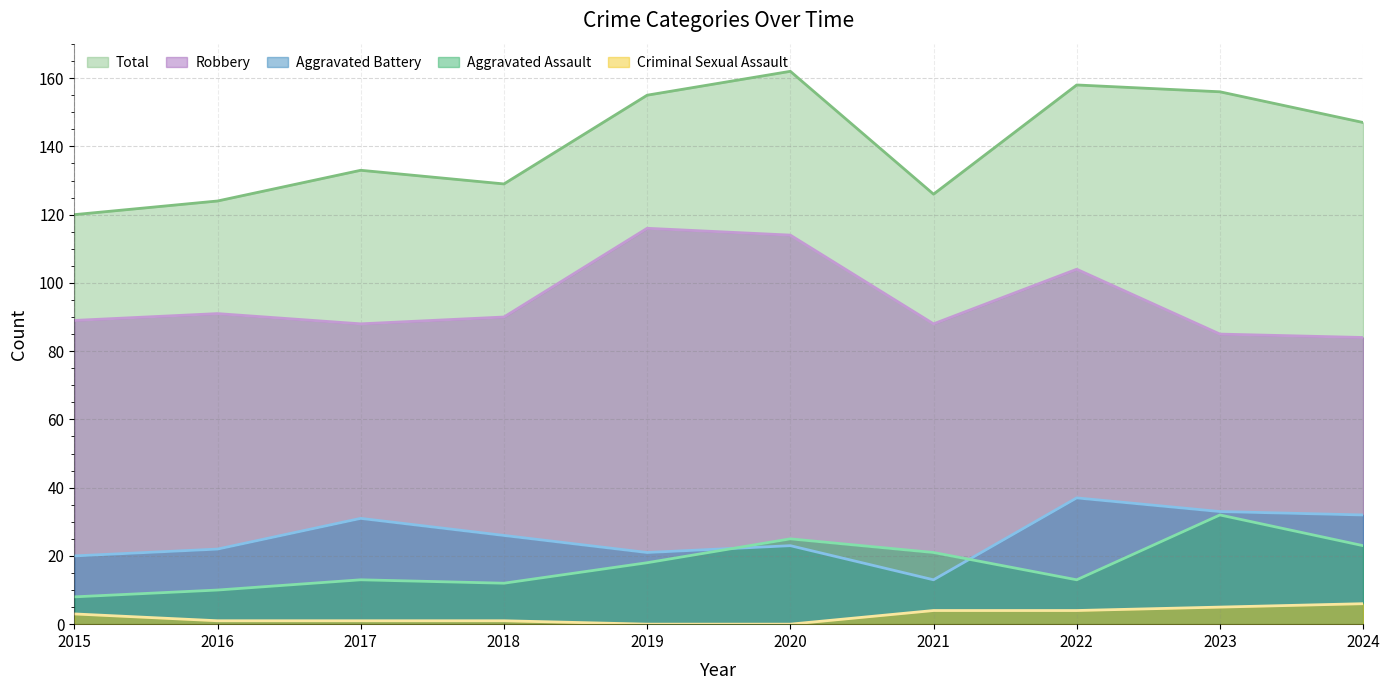

What is the total value across all series at 2016?

248